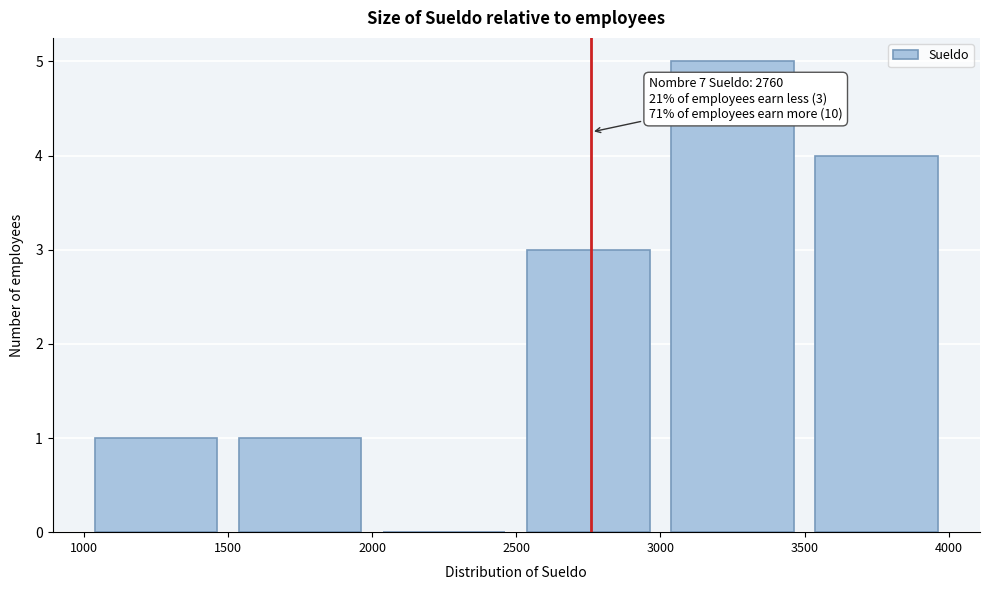

Over which range of the x-axis is the bar tallest?

3000 to 3500